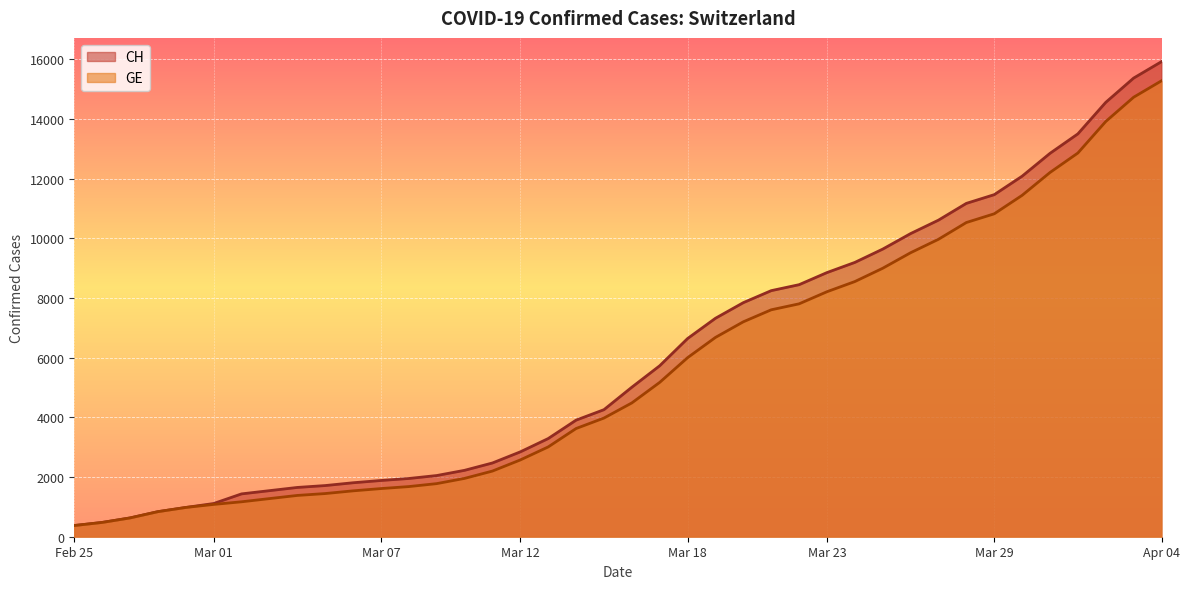

At which category is the sum across all series the highest?

Apr 04